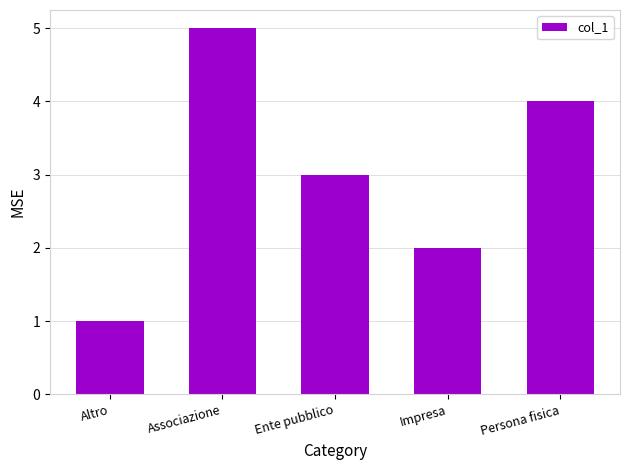

Rank the categories by value from highest to lowest.

Associazione, Persona fisica, Ente pubblico, Impresa, Altro